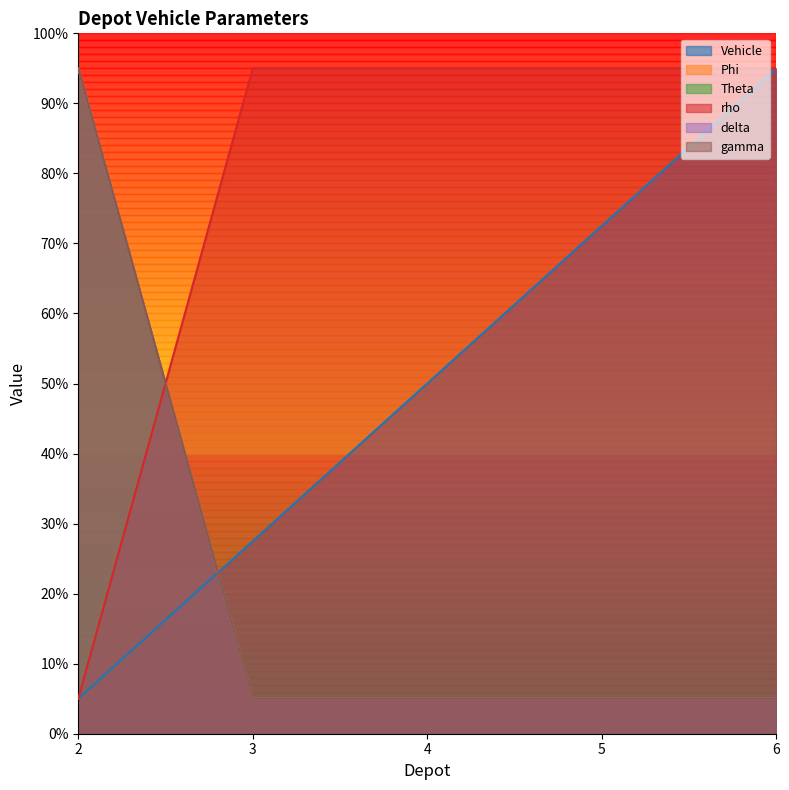

What is the greatest value displayed?

95.0